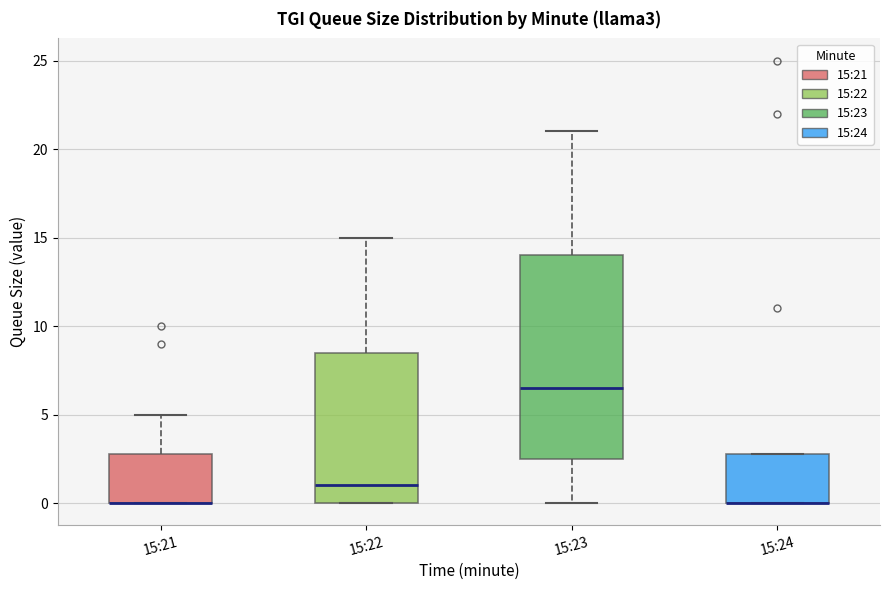

Comparing the boxes themselves (not the whiskers), which one is the tallest?

15:23